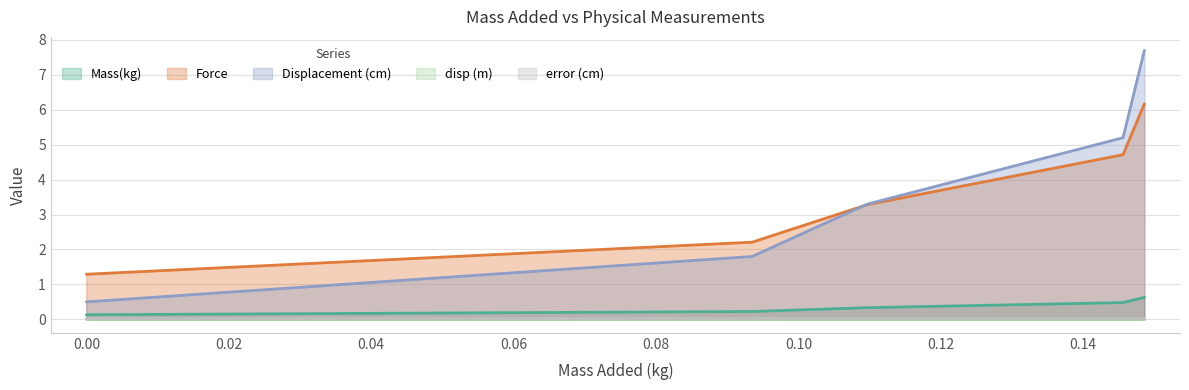

Which series has the largest range (max minus min)?

Displacement (cm)